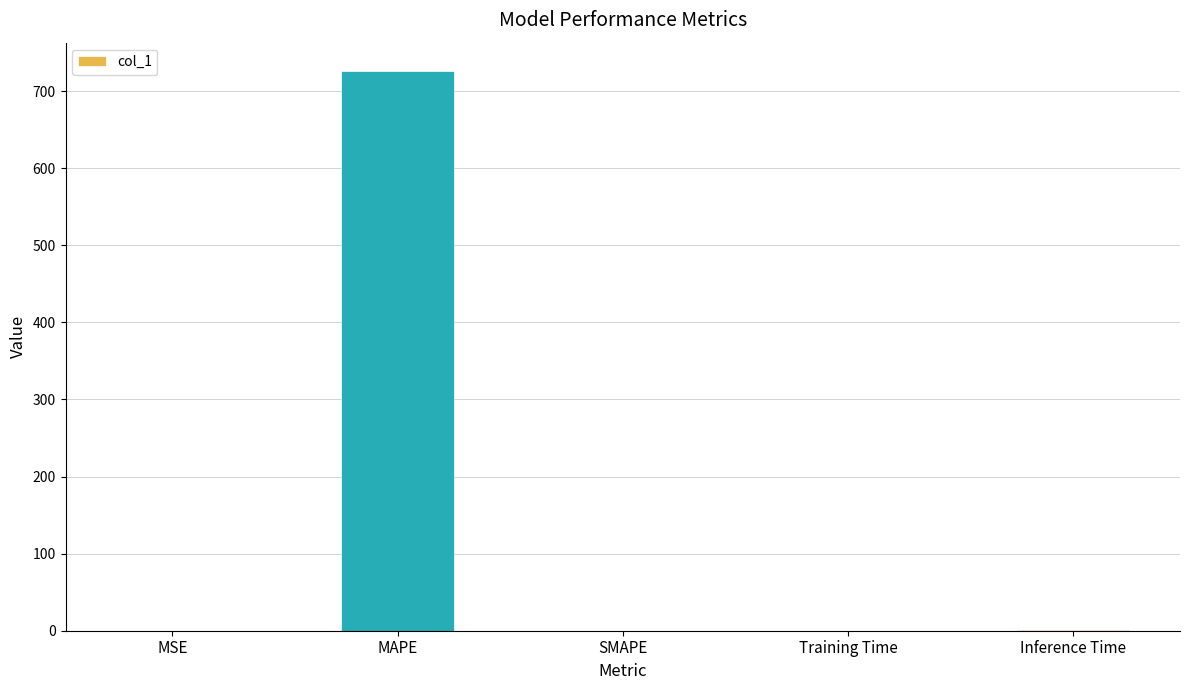

Which label corresponds to the largest value in the chart?

MAPE